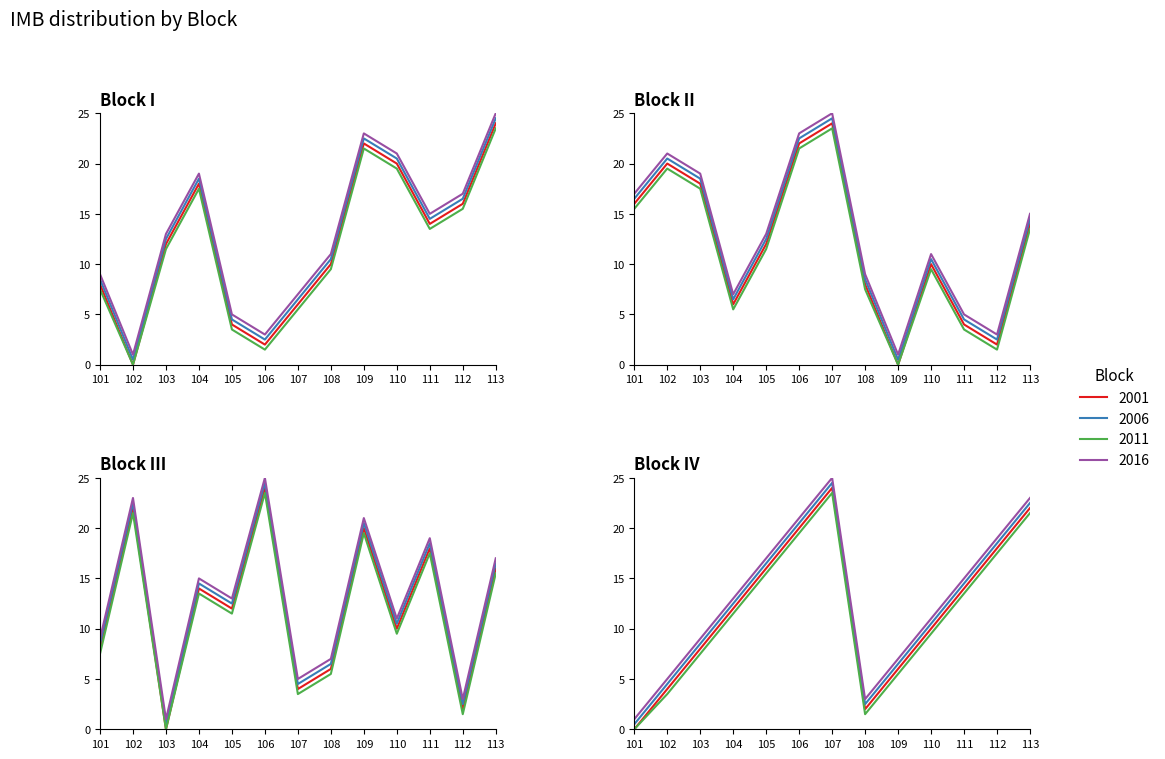

The Block II series shows 4 at 111. True or false?

True